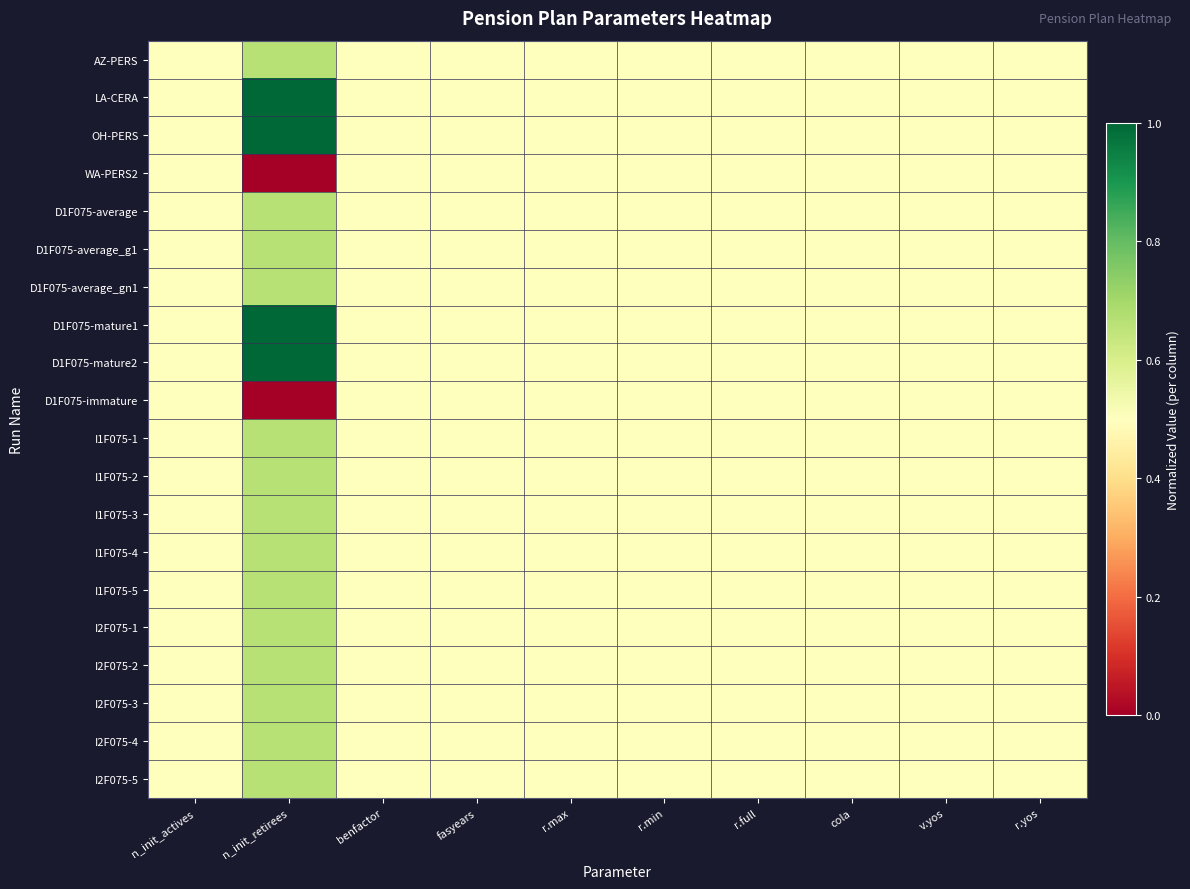

Which has a higher value, r.max or v.yos?

r.max